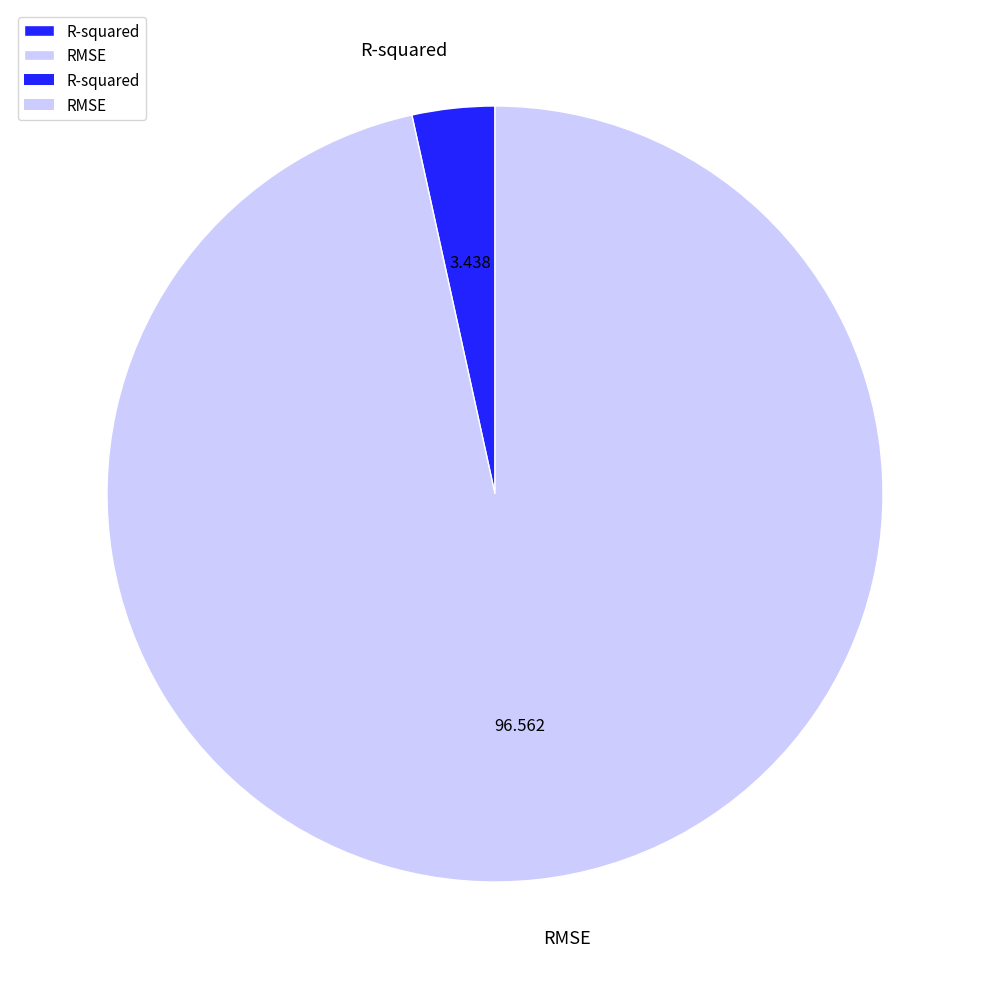

How many slices are in this pie chart?

2